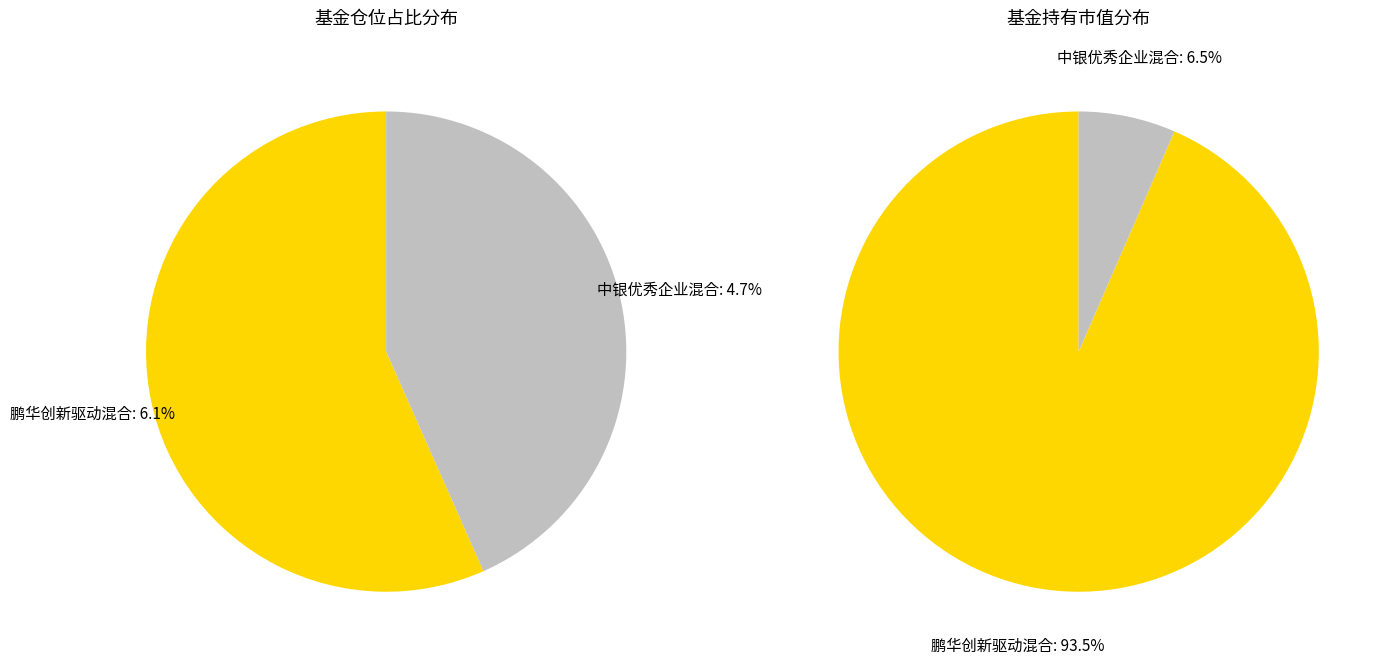

Count the number of slices in the pie.

2